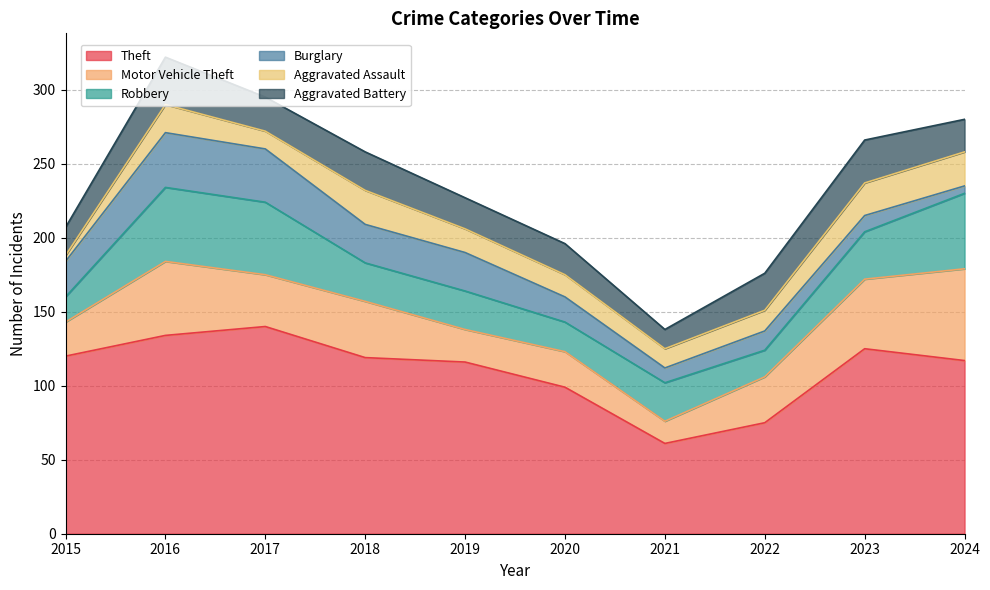

How many distinct data groups are displayed?

6